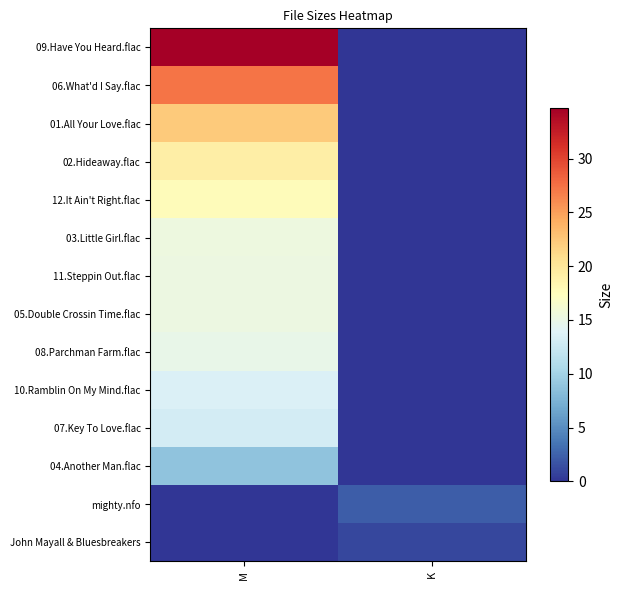

Reading left to right, list all the values displayed in this chart.

09.Have You Heard.flac: M=34.7	K=0.0
06.What'd I Say.flac: M=27.3	K=0.0
01.All Your Love.flac: M=22.2	K=0.0
02.Hideaway.flac: M=19.1	K=0.0
12.It Ain't Right.flac: M=17.7	K=0.0
03.Little Girl.flac: M=15.3	K=0.0
11.Steppin Out.flac: M=15.2	K=0.0
05.Double Crossin Time.flac: M=15.2	K=0.0
08.Parchman Farm.flac: M=14.9	K=0.0
10.Ramblin On My Mind.flac: M=13.6	K=0.0
07.Key To Love.flac: M=13.1	K=0.0
04.Another Man.flac: M=8.7	K=0.0
mighty.nfo: M=0.0	K=2.2
John Mayall & Bluesbreakers: M=0.0	K=1.0